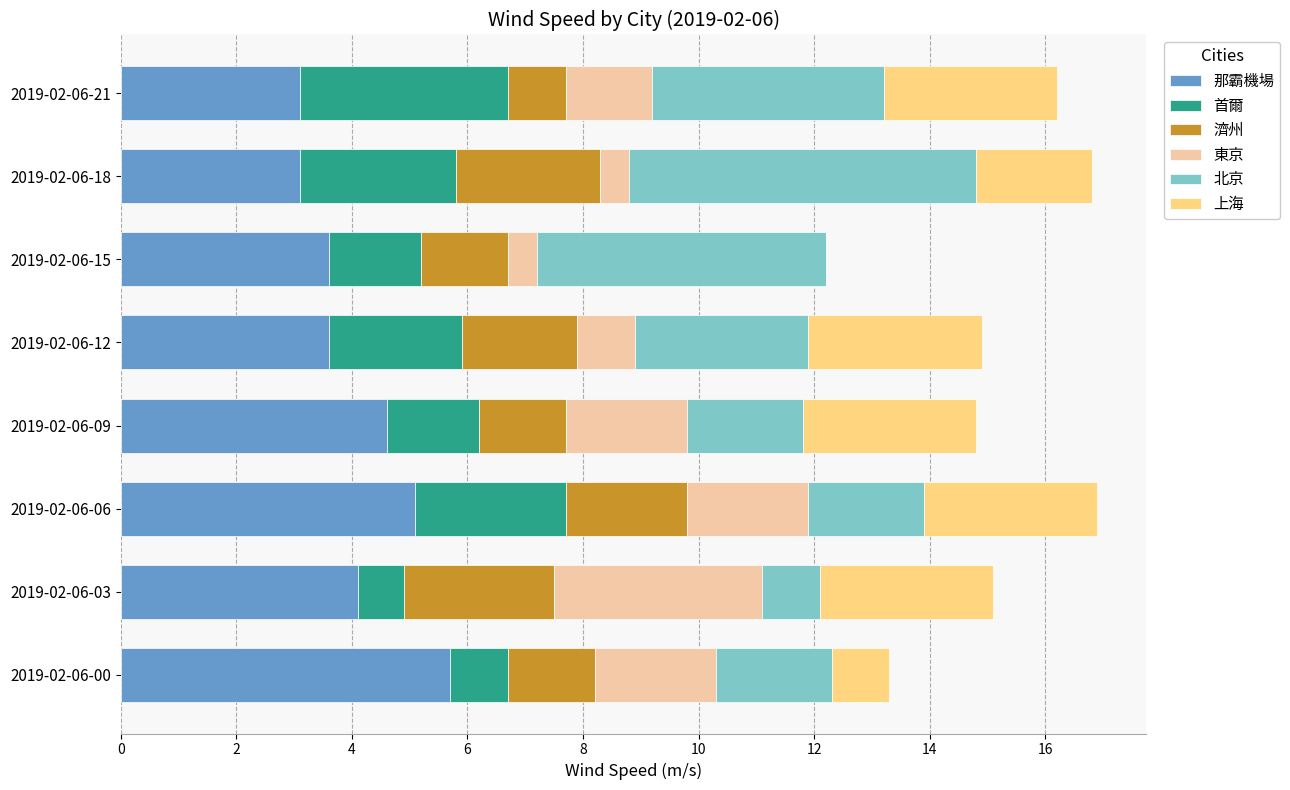

Is it true that 那霸機場 equals 8.0 at 2019-02-06-06?

False